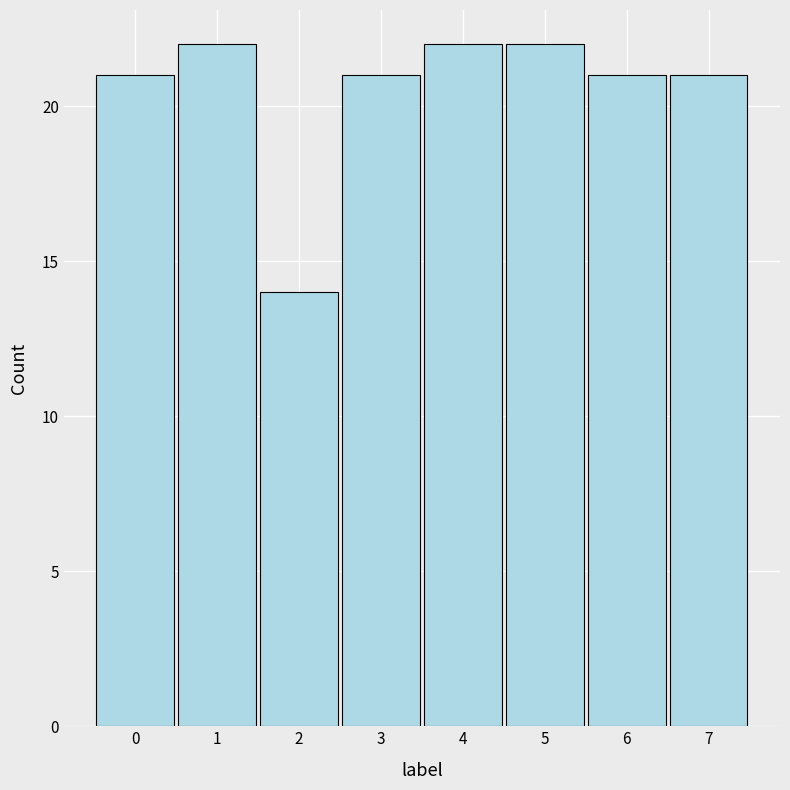

Reading left to right, list every bar in this chart as the range it spans on the x-axis followed by its height. The values are not printed on the chart, so give them approximately, as read against the axis.

-0.5 to 0.5: 21
0.5 to 1.5: 22
1.5 to 2.5: 14
2.5 to 3.5: 21
3.5 to 4.5: 22
4.5 to 5.5: 22
5.5 to 6.5: 21
6.5 to 7.5: 21